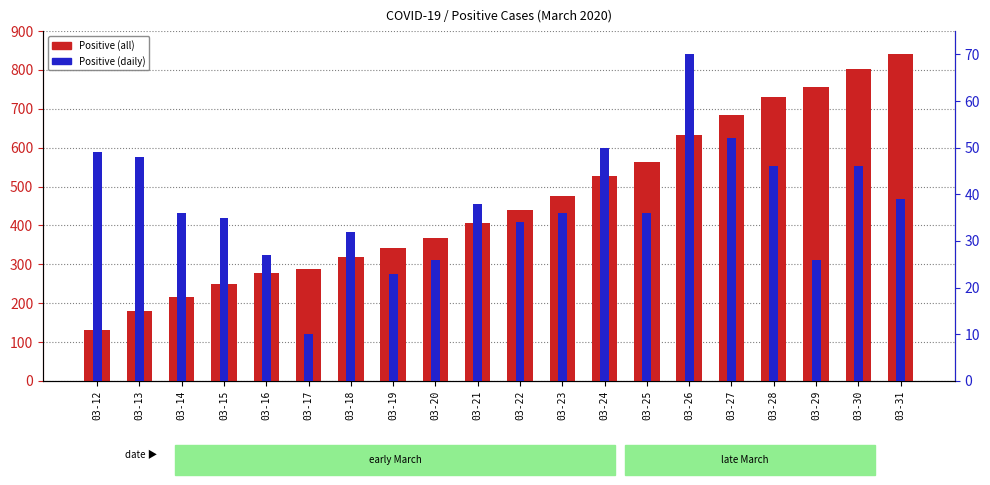

What is the sum of the Positive (all) values at 03-23 and 03-14?

691